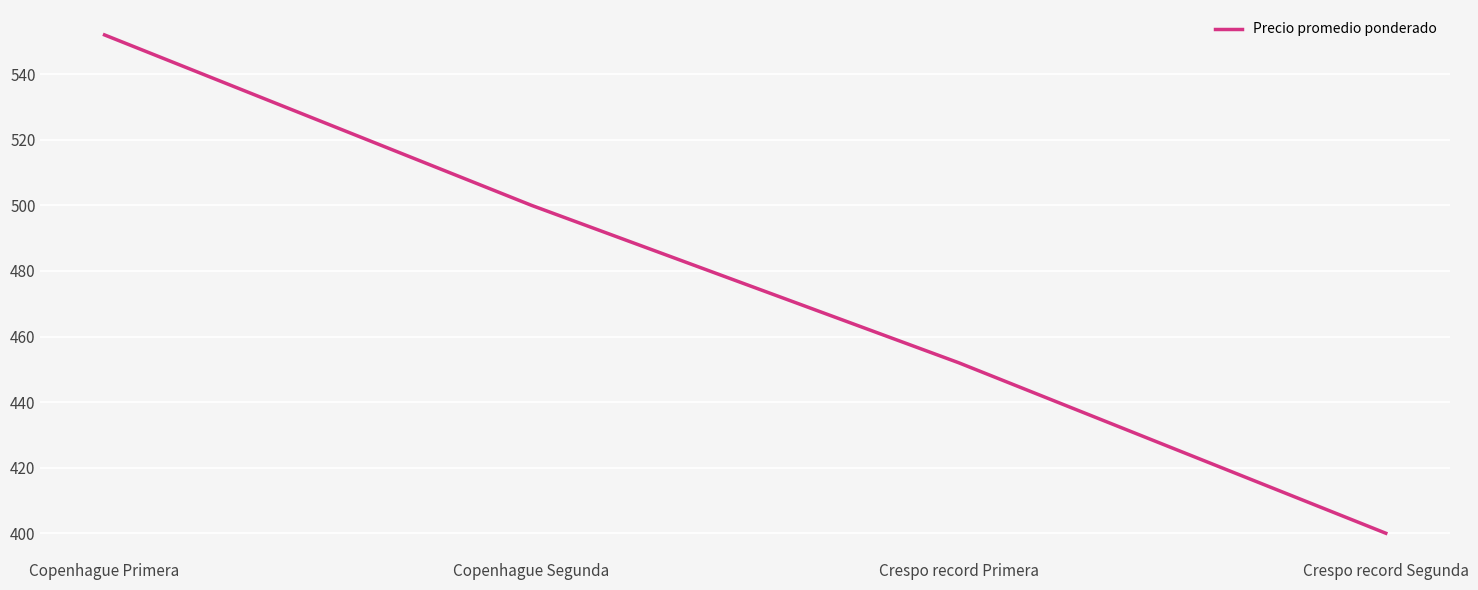

Reading left to right, what are all the values shown in this chart?

552	500	452	400